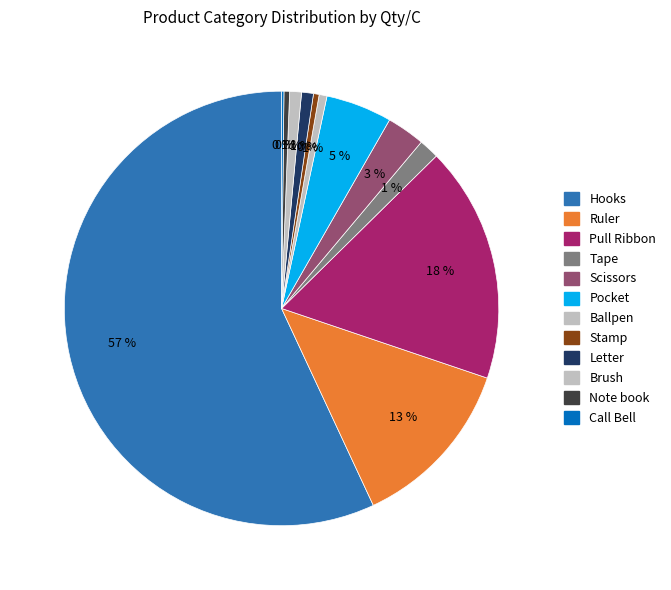

How many slices are in this pie chart?

12